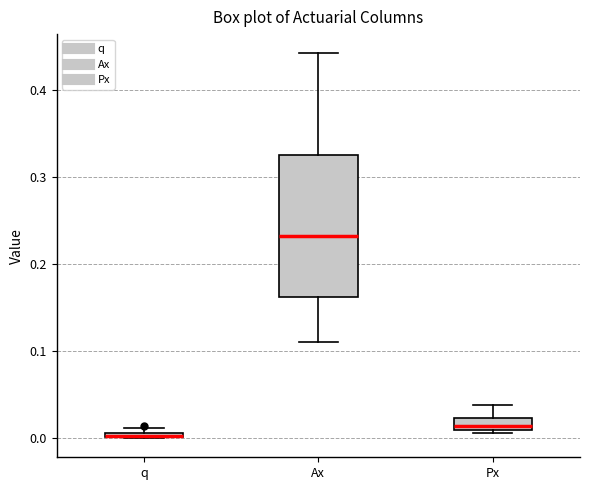

Which box is the tallest, from its lower edge to its upper edge?

Ax